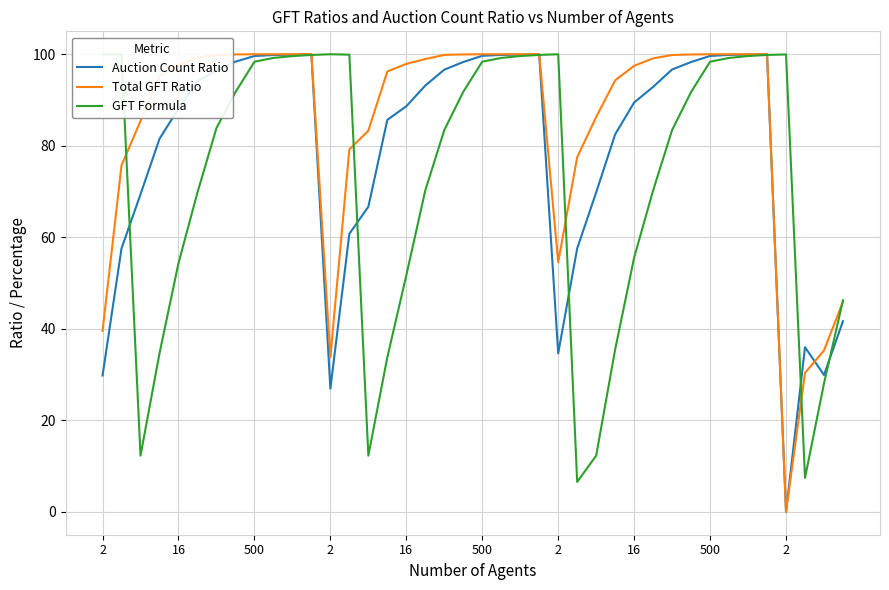

True or false: GFT Formula and Total GFT Ratio cross at least once.

True